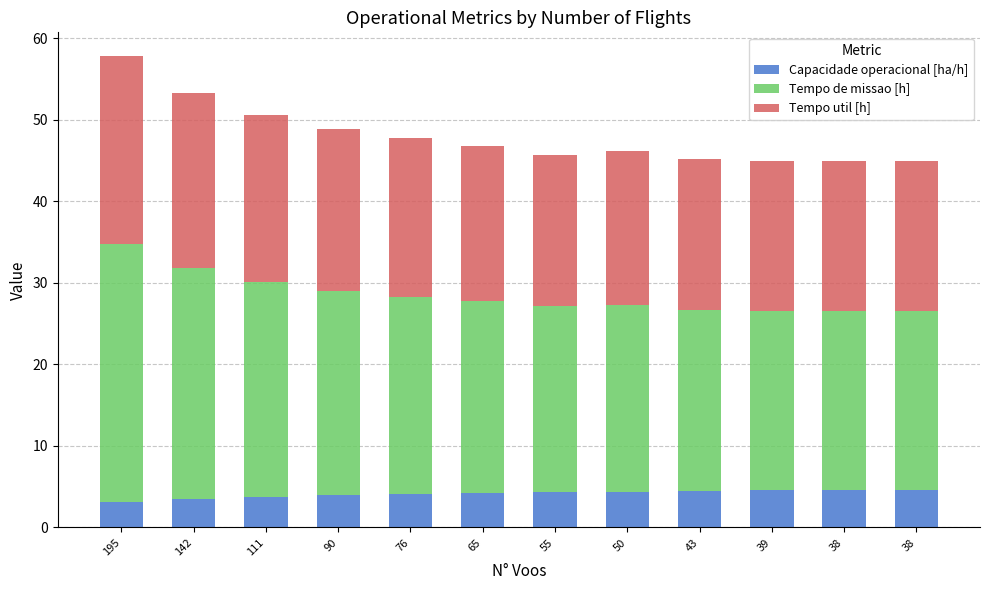

Are the bars horizontal?

No